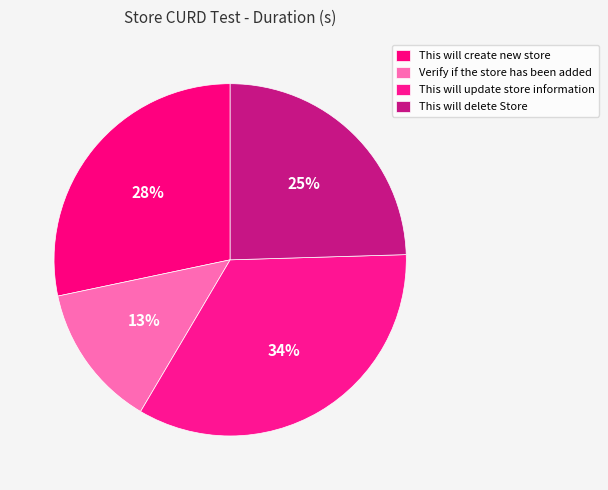

To the nearest percent, what portion does Verify if the store has been added represent?

13%